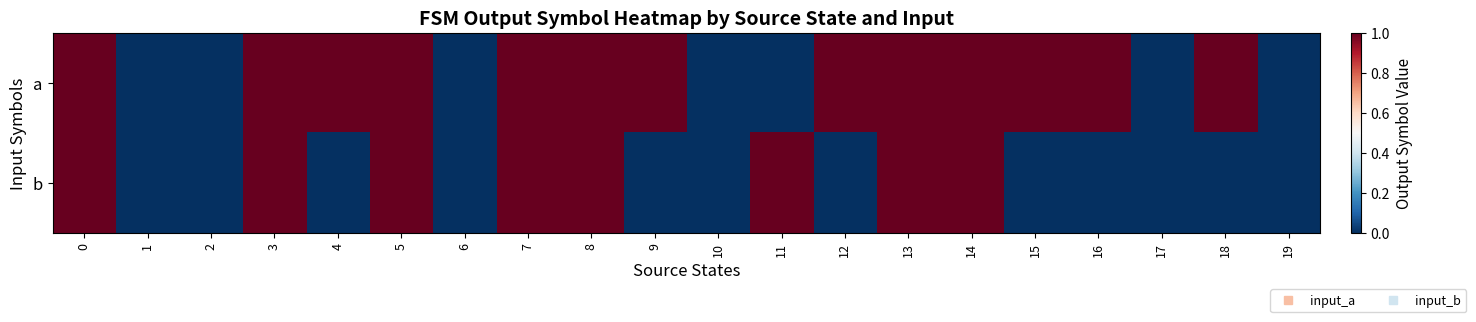

Reading right to left, transcribe all the data shown in this chart.

a: 19=0	18=1	17=0	16=1	15=1	14=1	13=1	12=1	11=0	10=0	9=1	8=1	7=1	6=0	5=1	4=1	3=1	2=0	1=0	0=1
b: 19=0	18=0	17=0	16=0	15=0	14=1	13=1	12=0	11=1	10=0	9=0	8=1	7=1	6=0	5=1	4=0	3=1	2=0	1=0	0=1